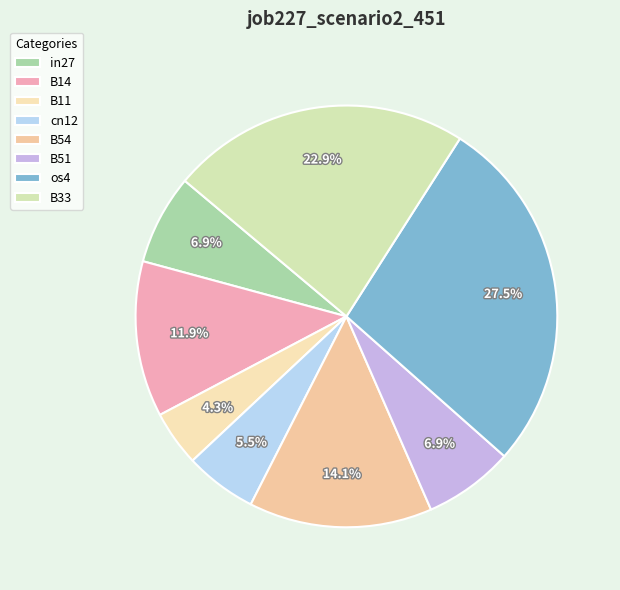

To the nearest percent, what percentage of the pie is B14?

12%